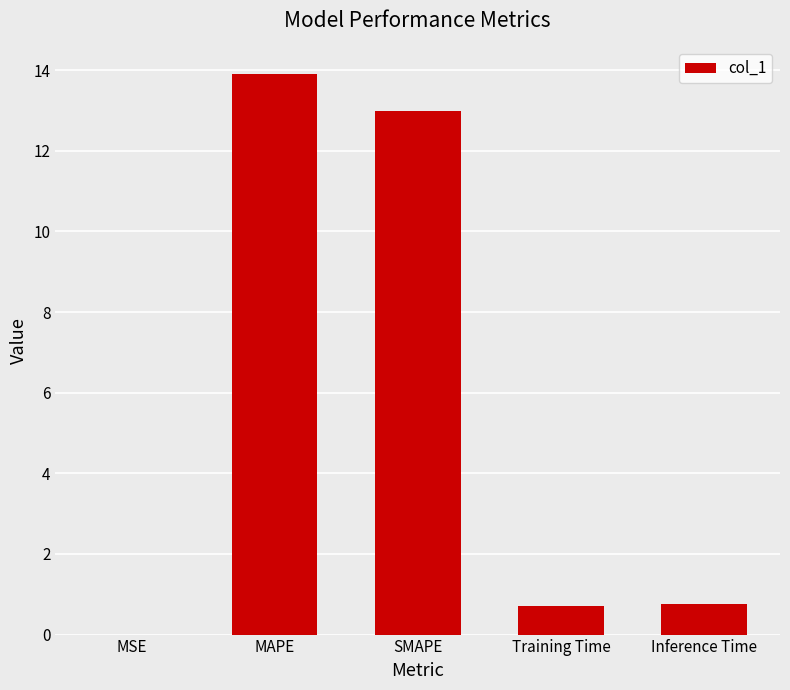

The value at MSE is 0.0. True or false?

True